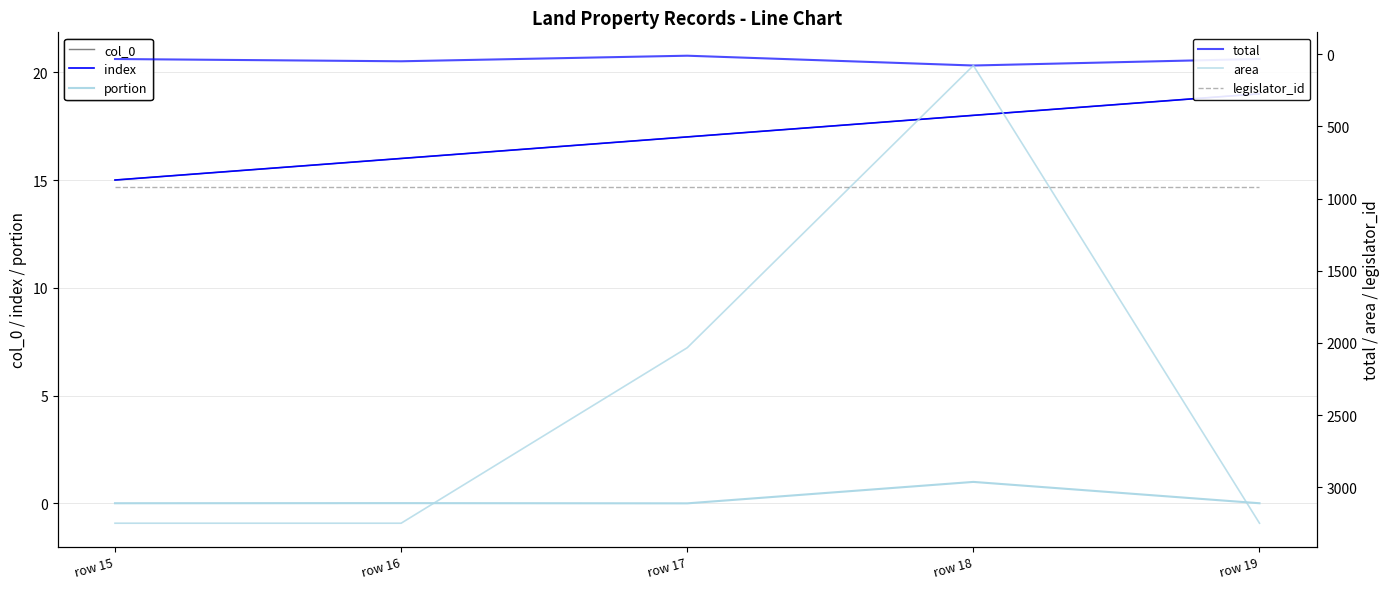

At row 16, list the series in order from smallest to largest.

portion, col_0, index, total, legislator_id, area